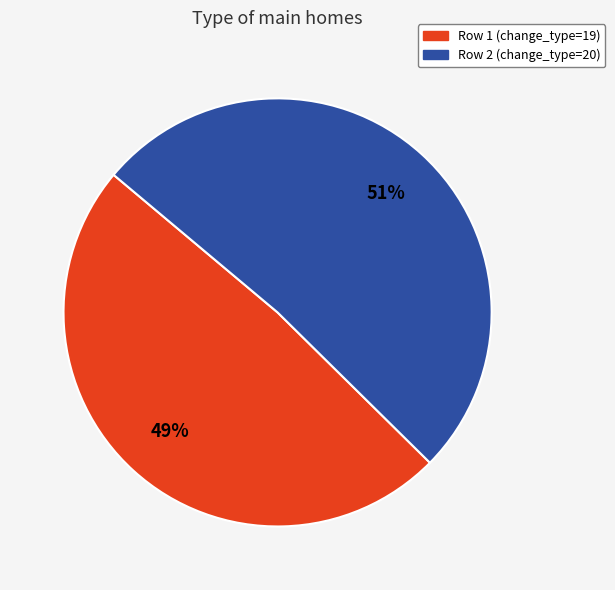

How many slices are in this pie chart?

2